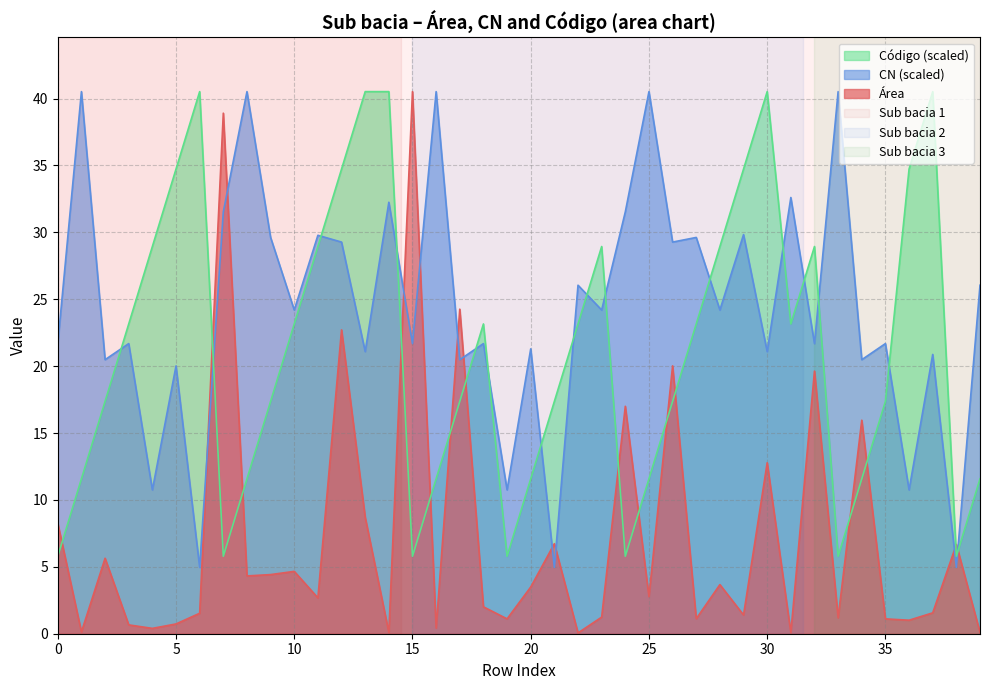

The value of CN at 35 is 21.7. True or false?

True